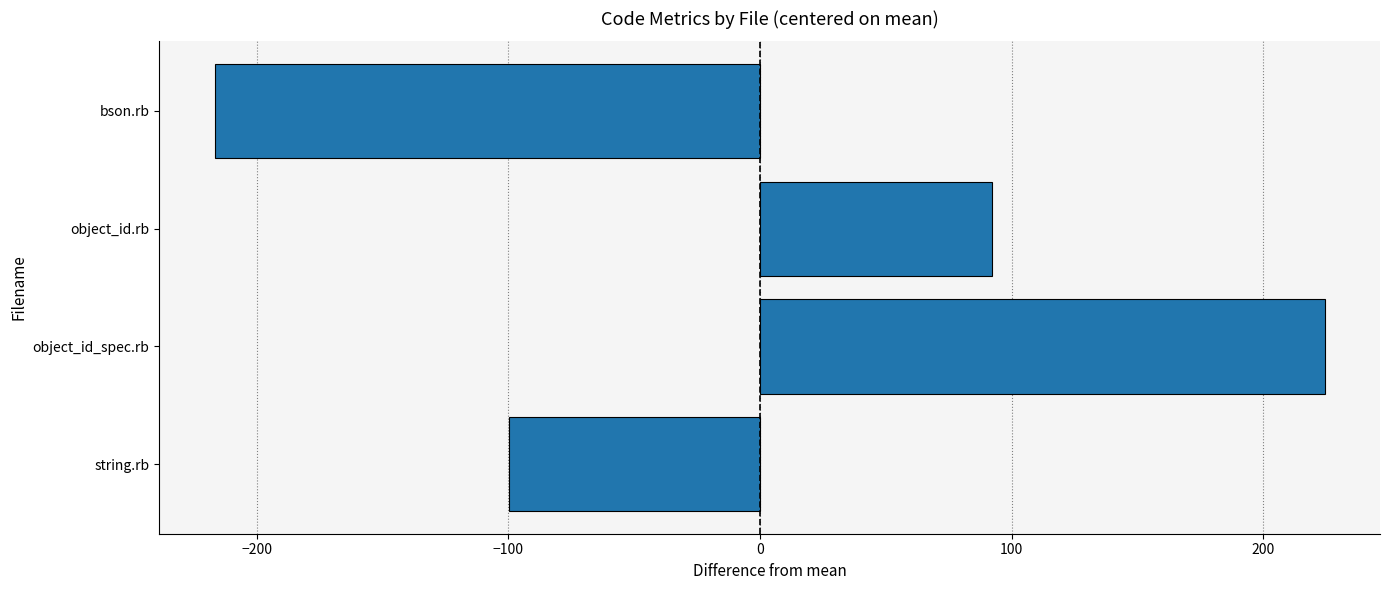

Rank the categories by value from lowest to highest.

bson.rb, string.rb, object_id.rb, object_id_spec.rb